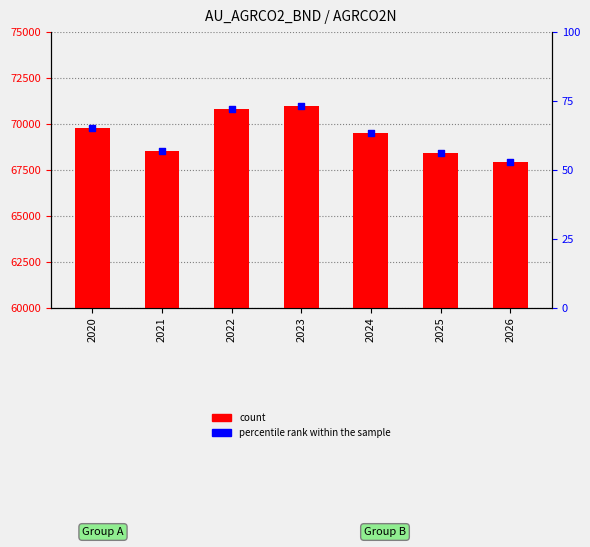

What is the total value across all series at 2024?

69568.4